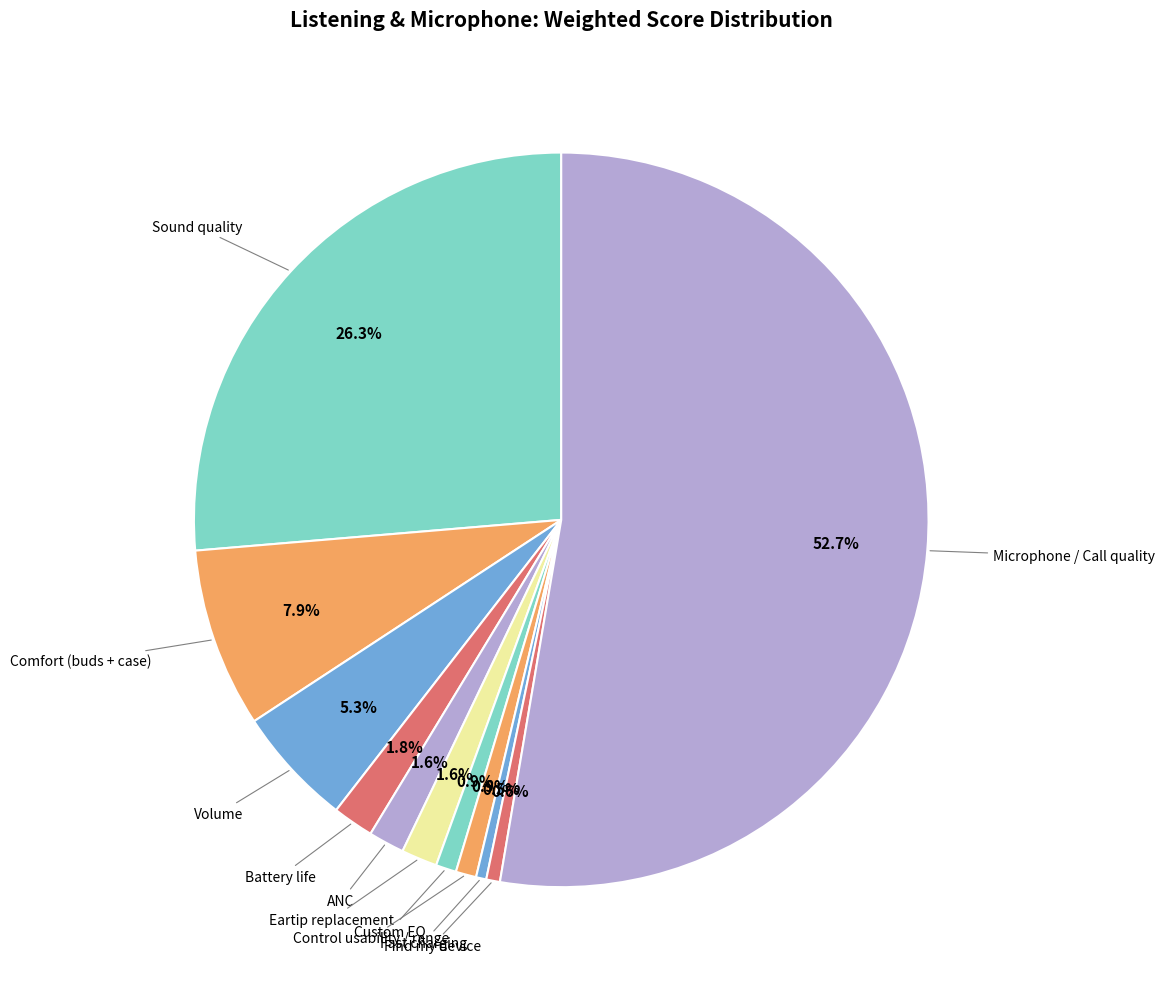

Which slice is the smallest?

Fast charging